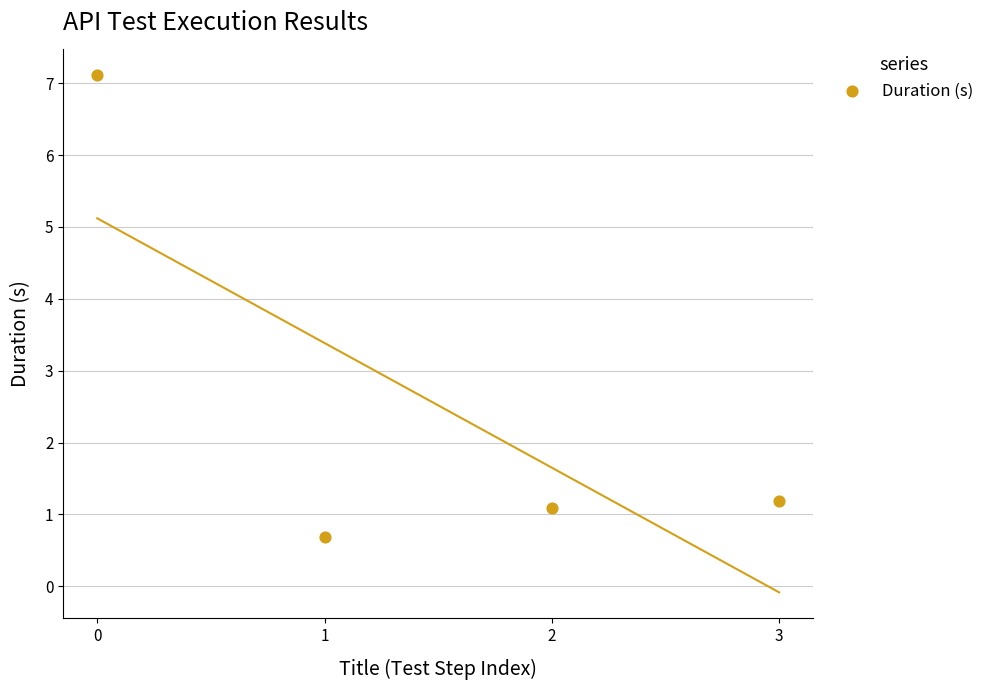

What is the average Y value?

2.5